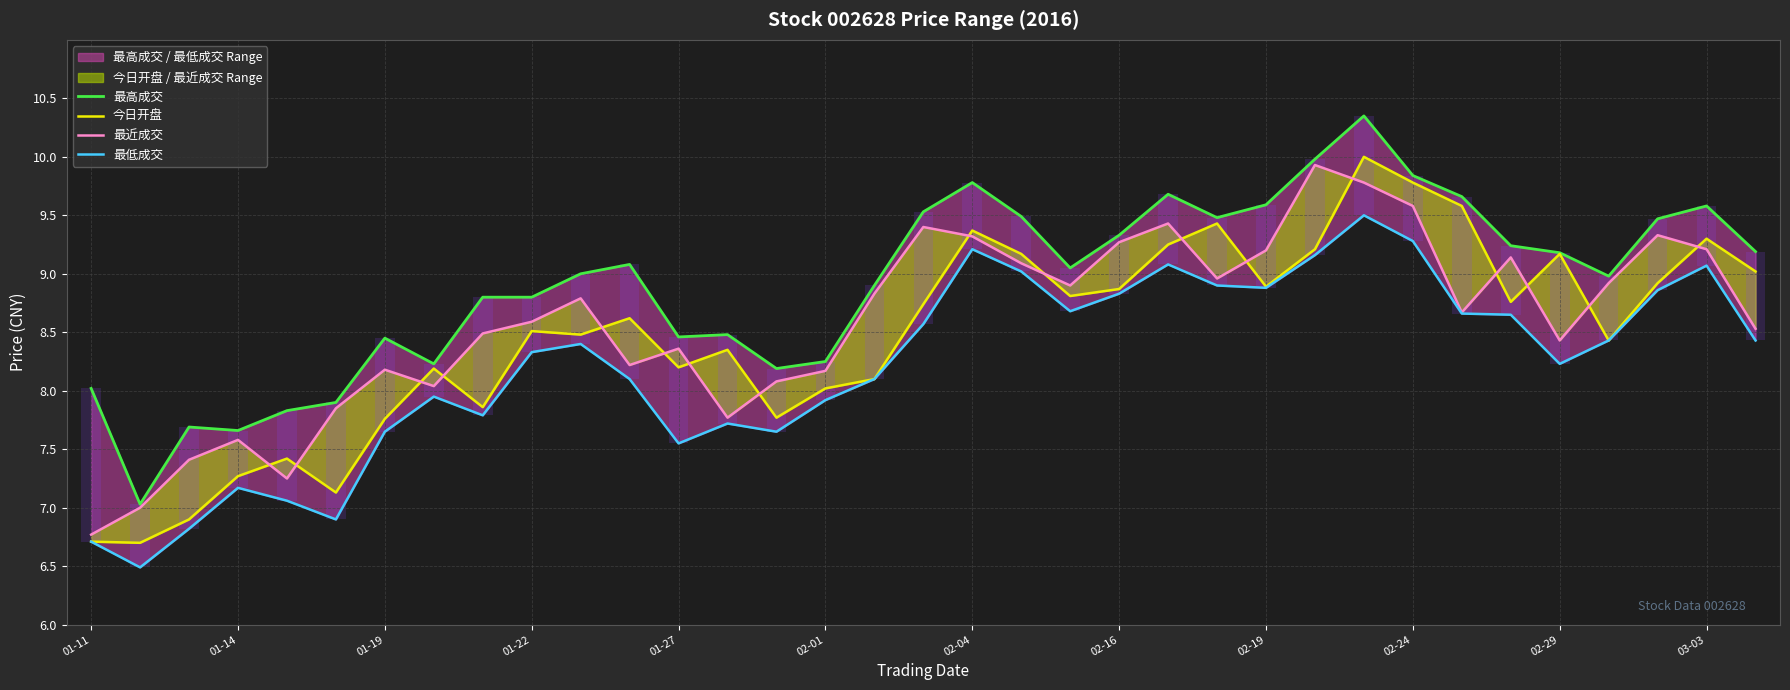

How many groups of bars are there?

35